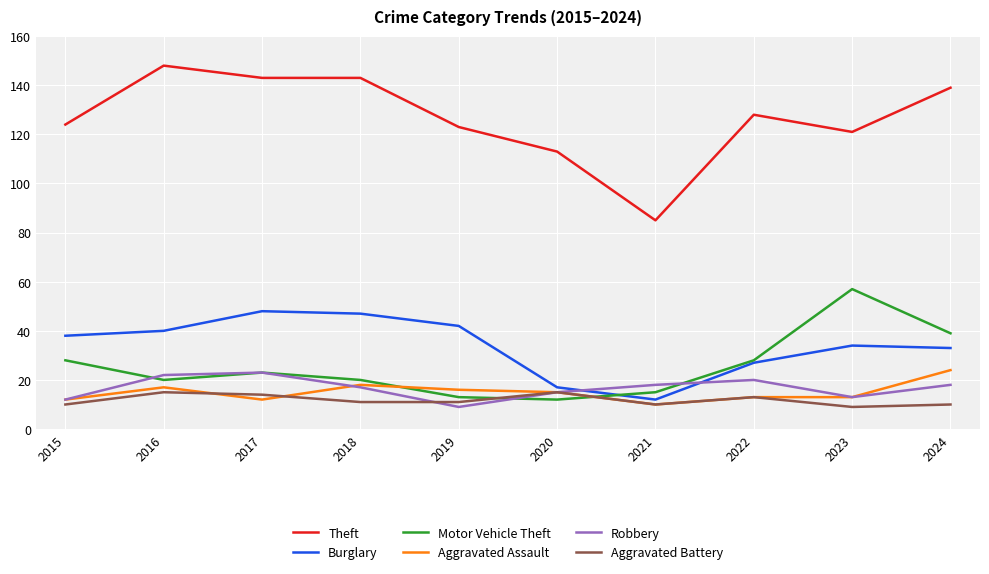

Reading right to left, extract all data points from this chart.

Theft: 139	121	128	85	113	123	143	143	148	124
Burglary: 33	34	27	12	17	42	47	48	40	38
Motor Vehicle Theft: 39	57	28	15	12	13	20	23	20	28
Aggravated Assault: 24	13	13	10	15	16	18	12	17	12
Robbery: 18	13	20	18	15	9	17	23	22	12
Aggravated Battery: 10	9	13	10	15	11	11	14	15	10